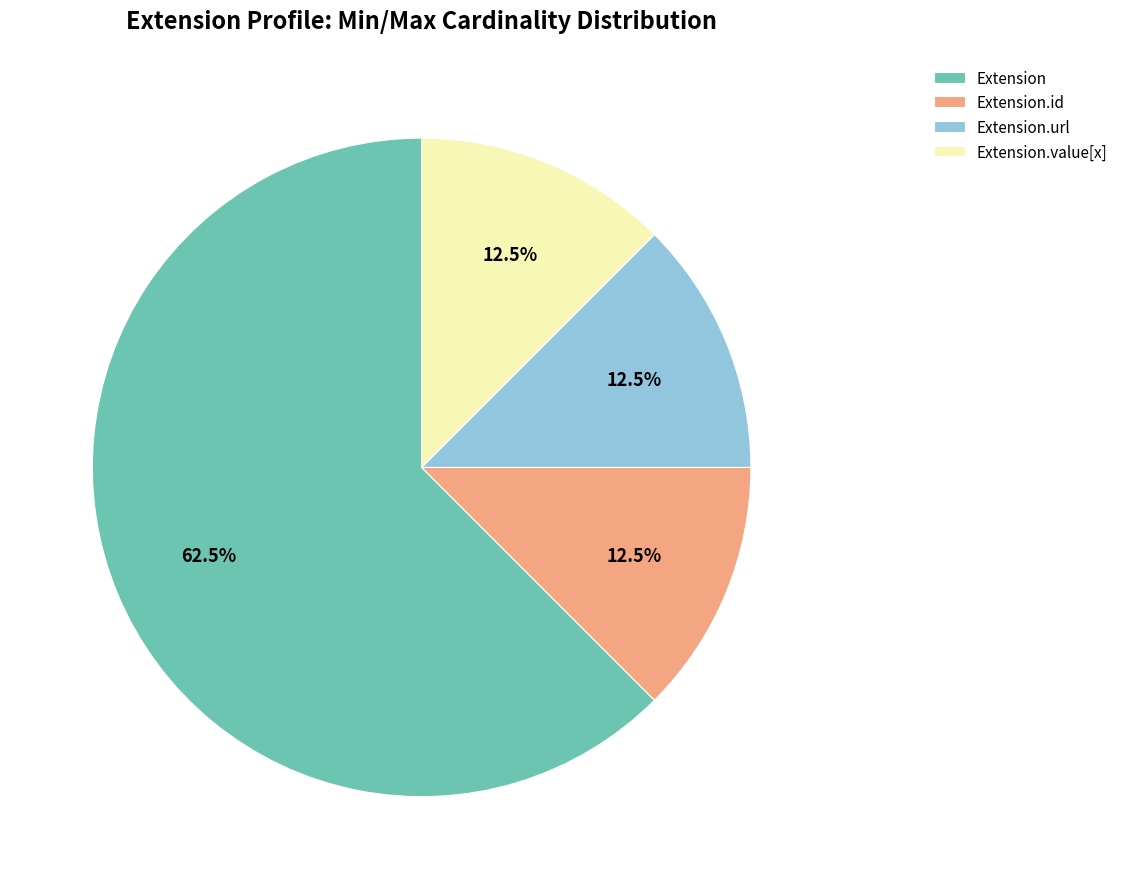

What is the largest slice in the pie chart?

Extension